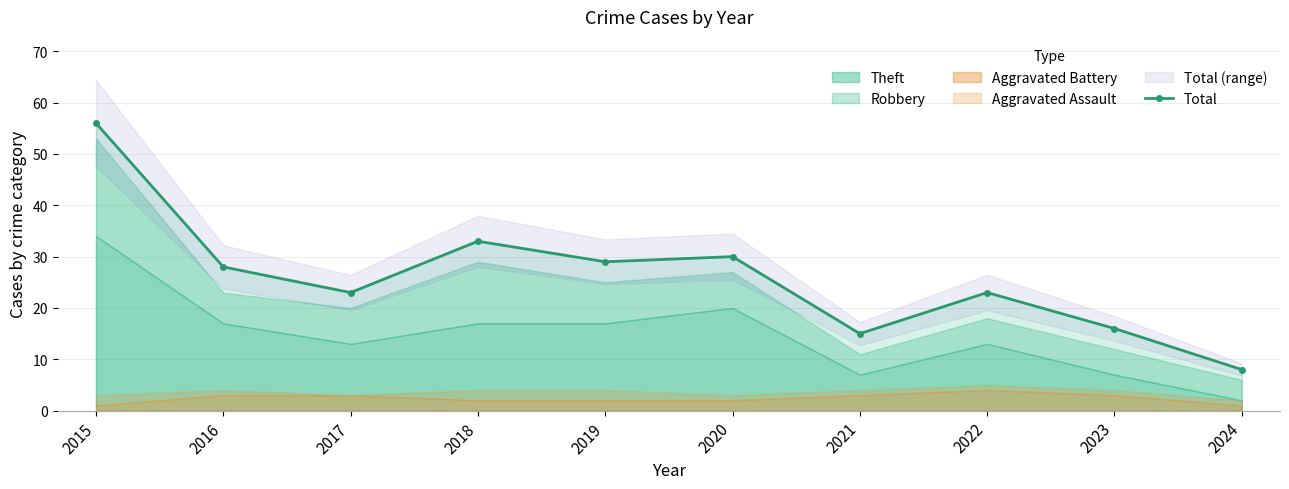

List the labels in order of value, smallest first.

2024, 2021, 2023, 2017, 2022, 2016, 2019, 2020, 2018, 2015